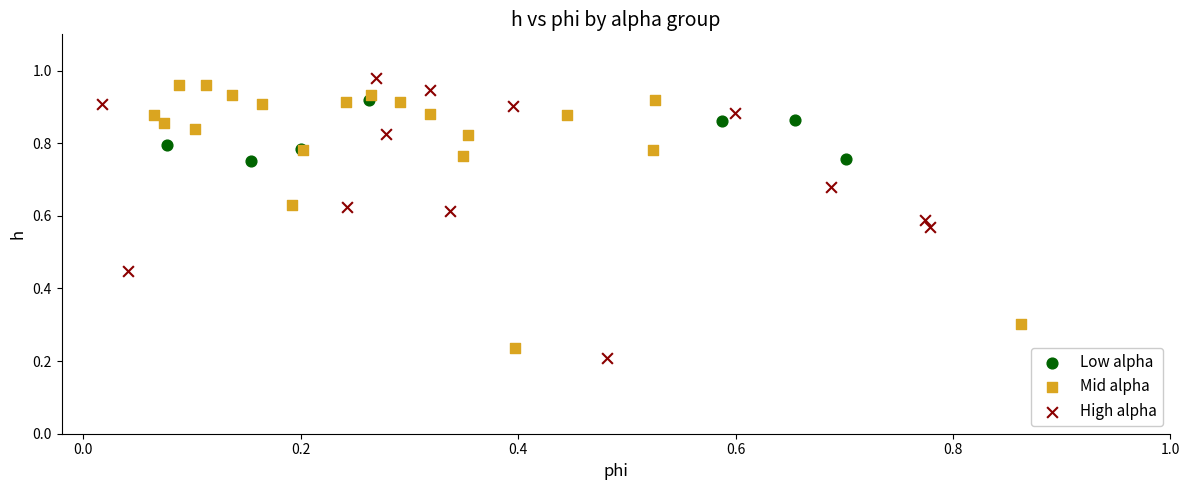

What are all the series names shown in the legend?

Low alpha, Mid alpha, High alpha